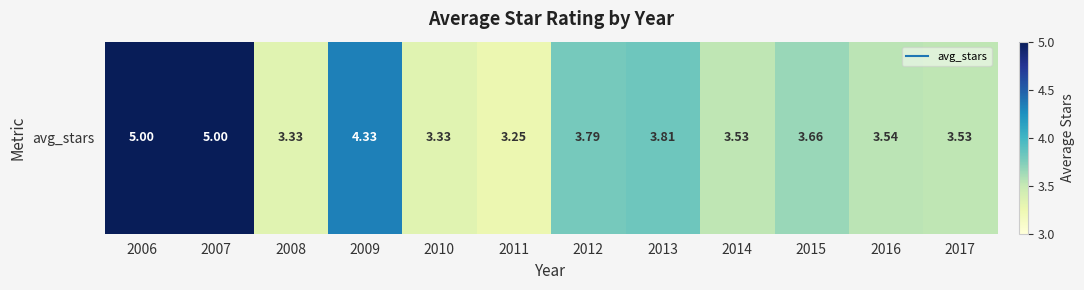

What is the maximum value shown in the chart?

5.0